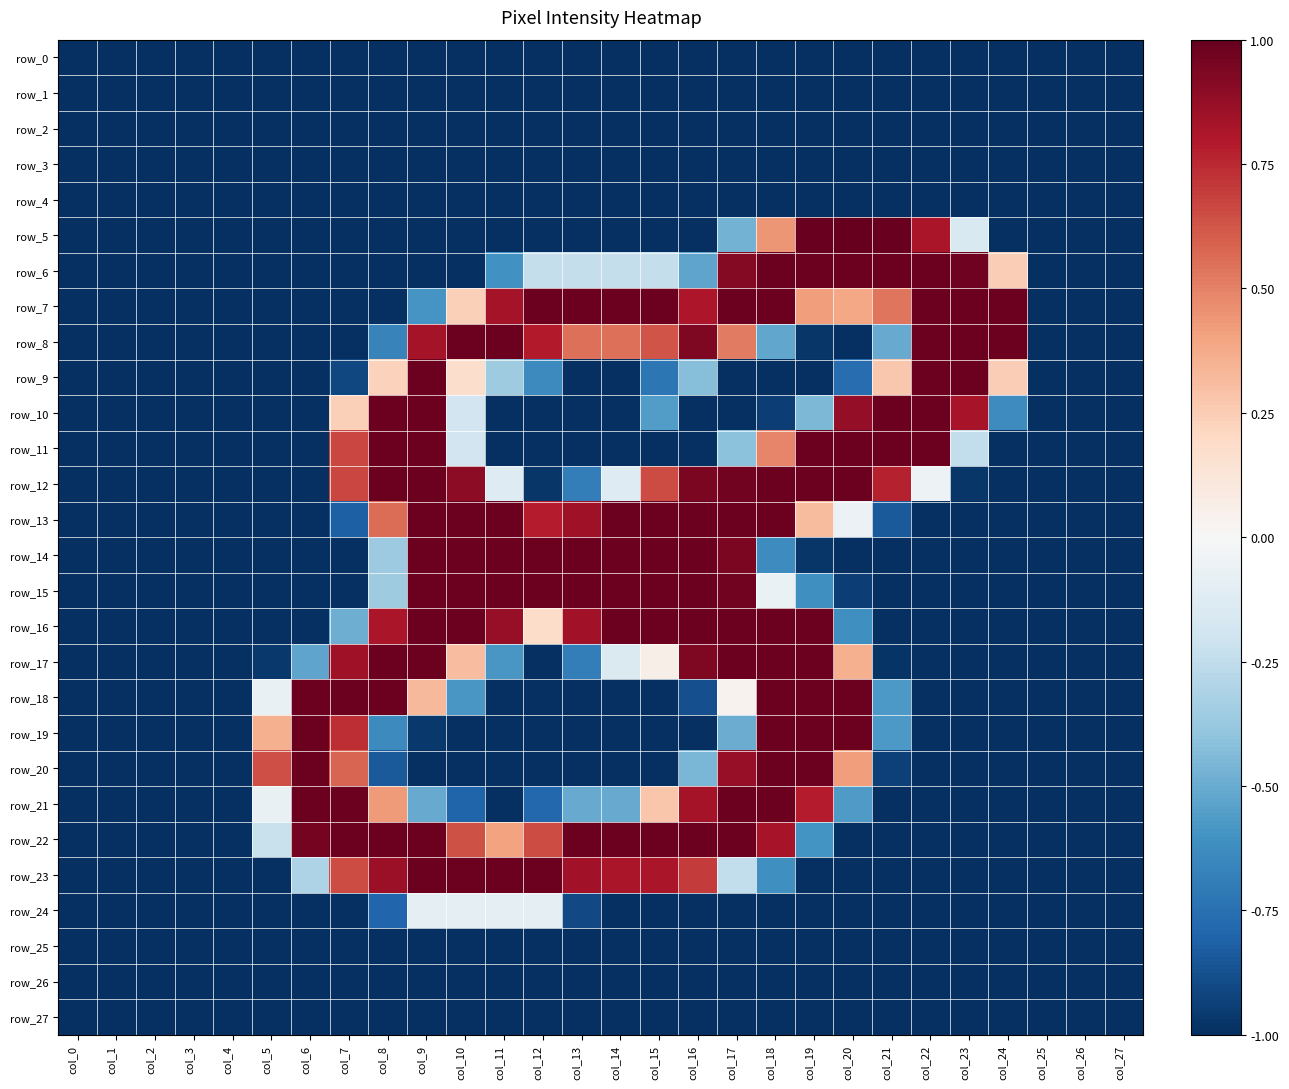

Where is row_17 nearest to the value 0?

col_15